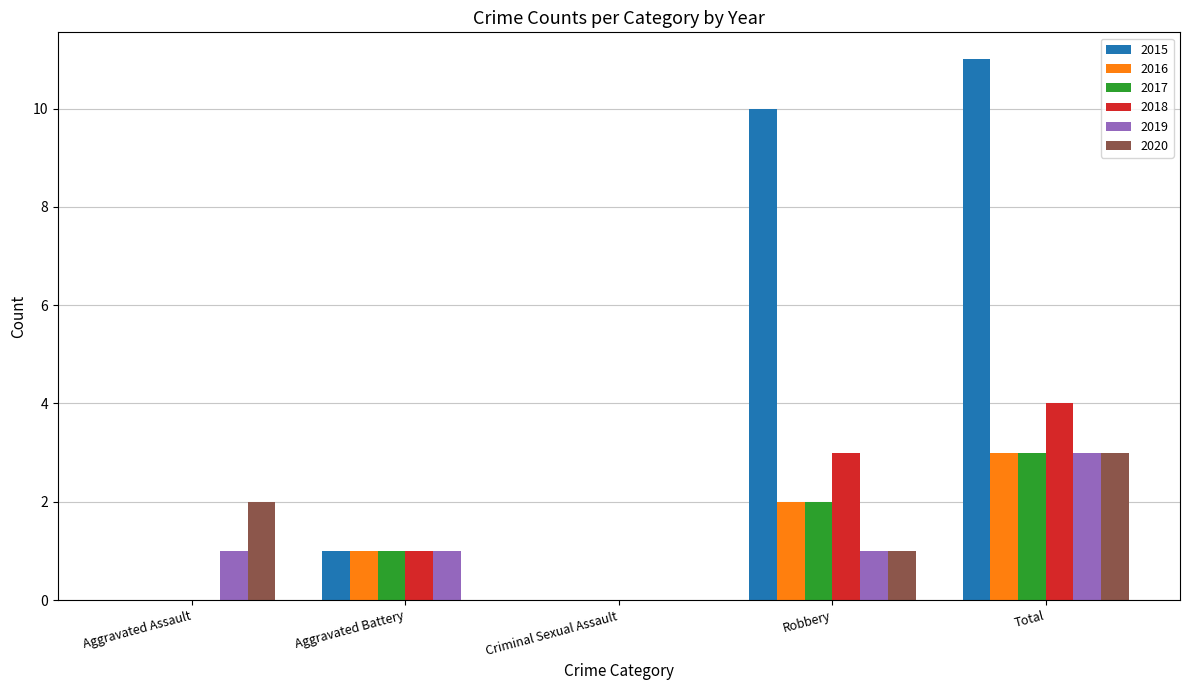

True or false: 2019 has a value of 1 at Aggravated Battery.

True